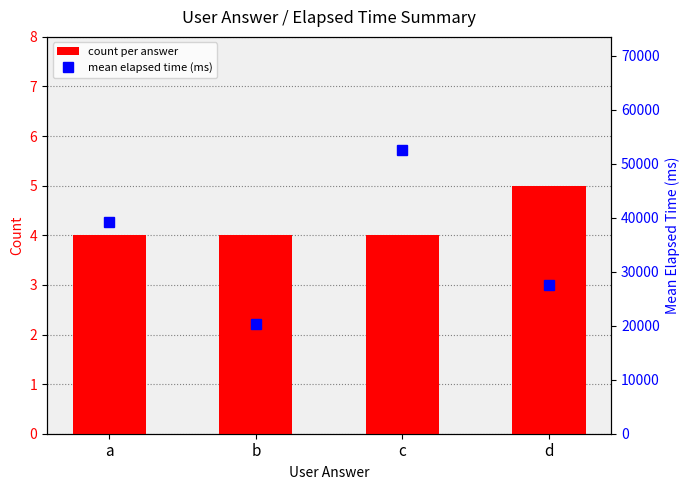

Count the mean elapsed time (ms) values in the range 27600 to 52500.

3